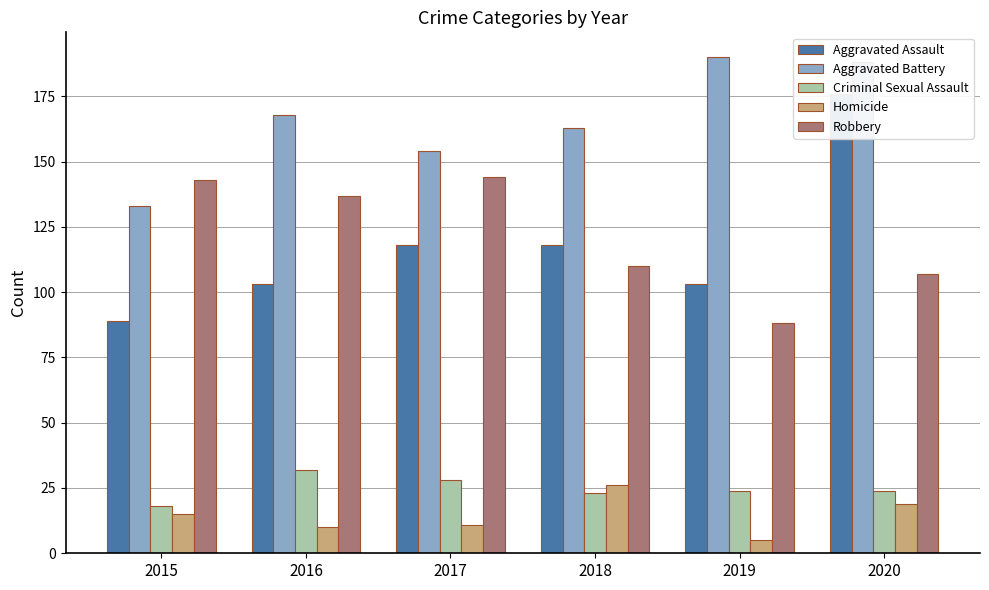

What is the sum of the Aggravated Assault values at 2016 and 2017?

221